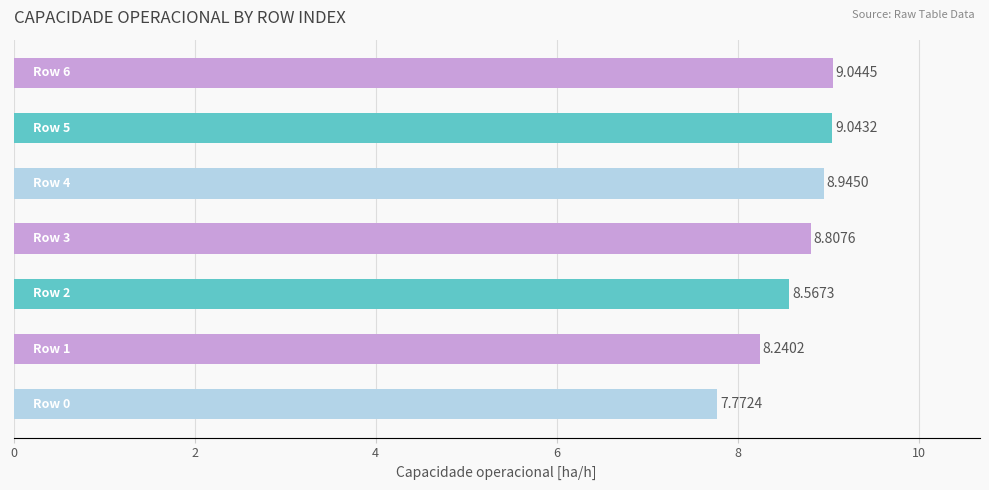

How many values are below 8?

1